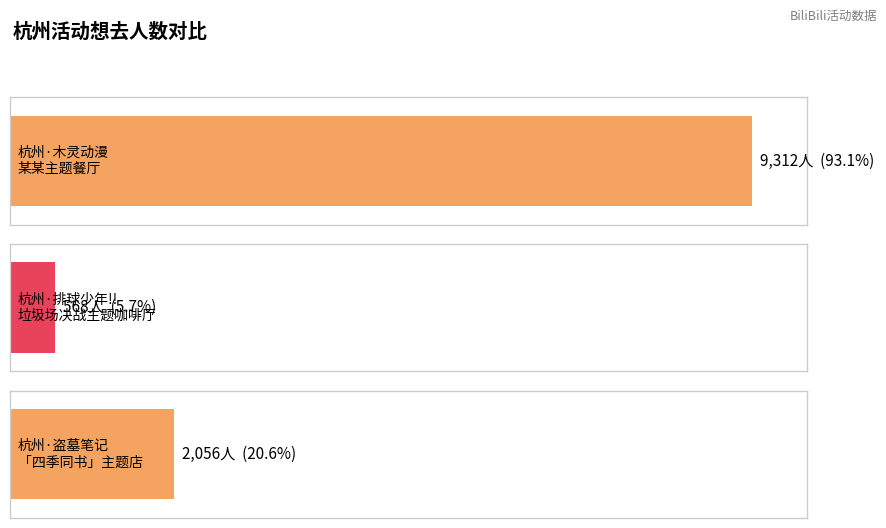

Reading left to right, transcribe all the data shown in this chart.

杭州·木灵动漫 某某主题餐厅=9312	杭州·排球少年!!垃圾场决战 主题咖啡厅=568	杭州·盗墓笔记官方授权「四季同书」主题店=2056